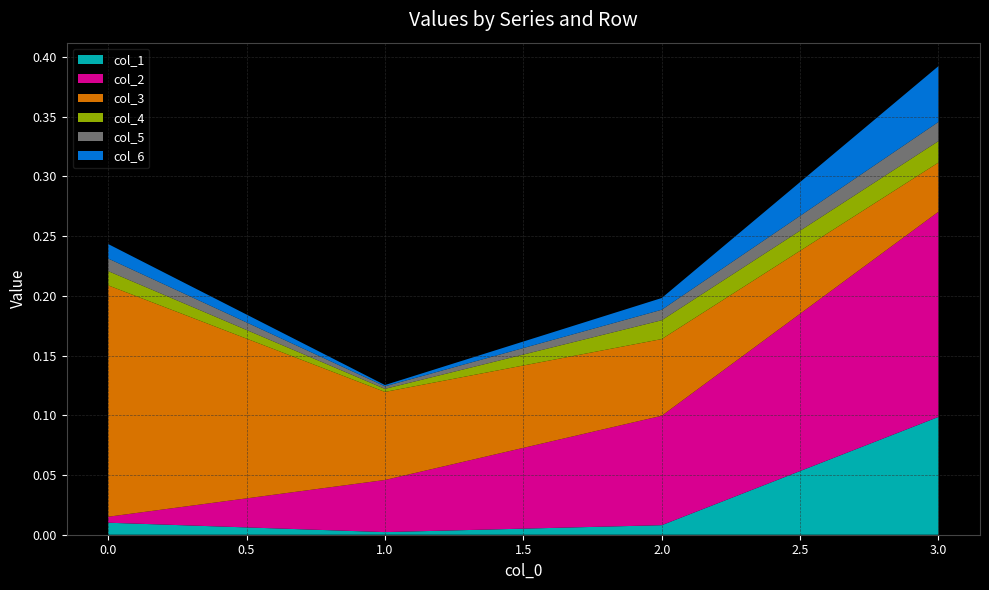

Reading left to right, what are all the values shown in this chart?

col_1: 0.0	0.0	0.0	0.1
col_2: 0.0	0.0	0.1	0.2
col_3: 0.2	0.1	0.1	0.0
col_4: 0.0	0.0	0.0	0.0
col_5: 0.0	0.0	0.0	0.0
col_6: 0.0	0.0	0.0	0.0